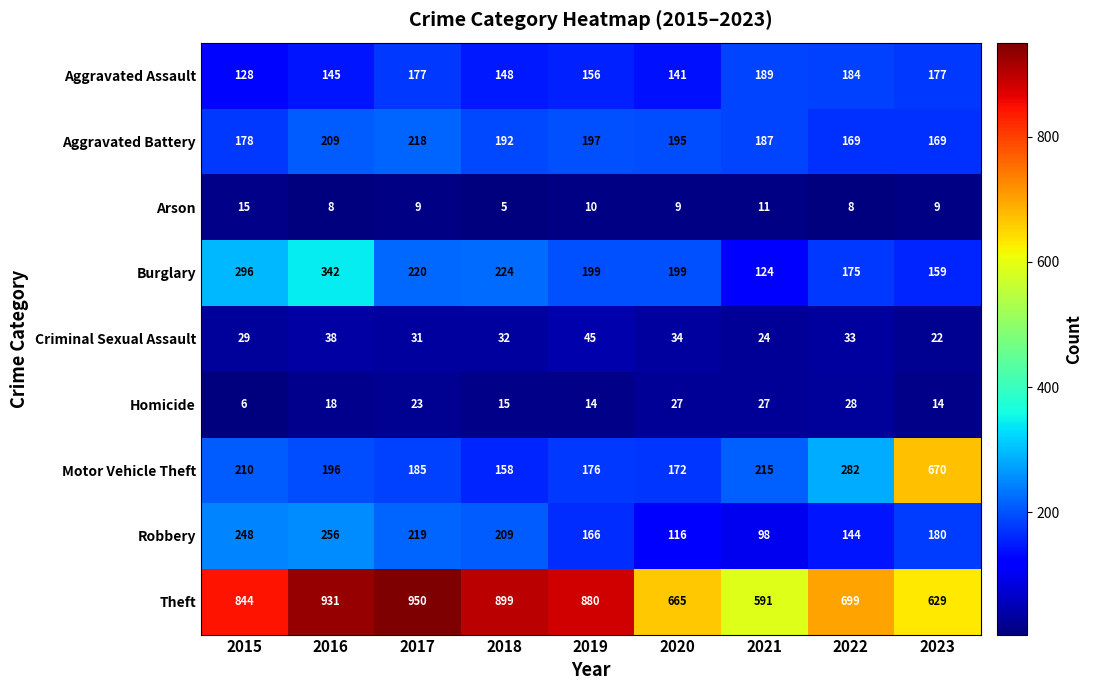

Which series has the largest range (max minus min)?

Motor Vehicle Theft